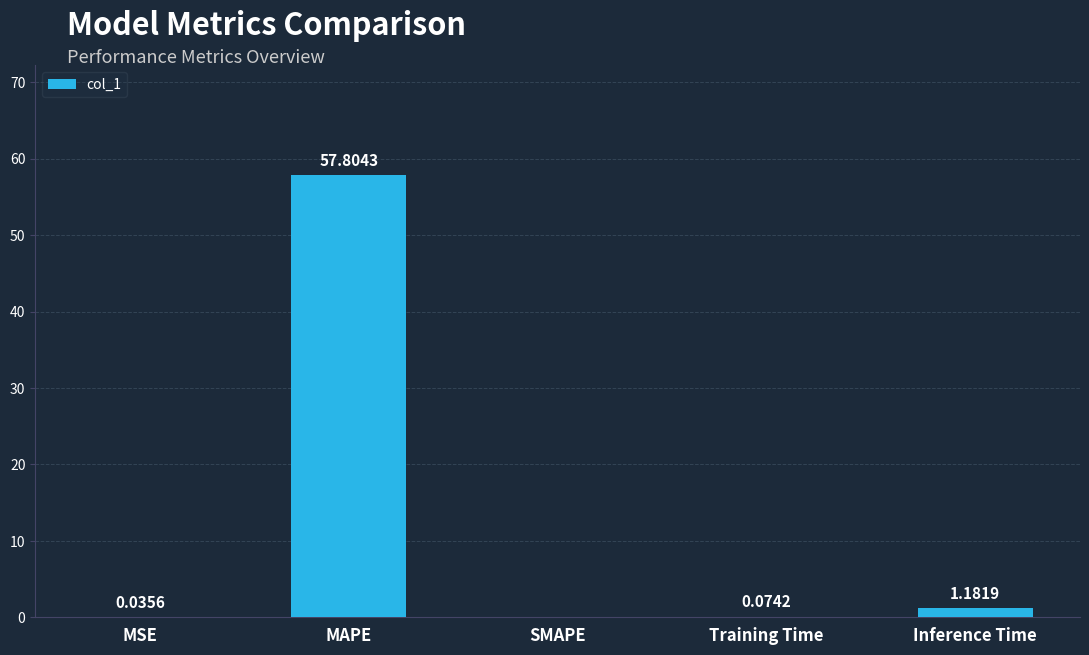

At which category does the chart reach its peak across all series?

MAPE